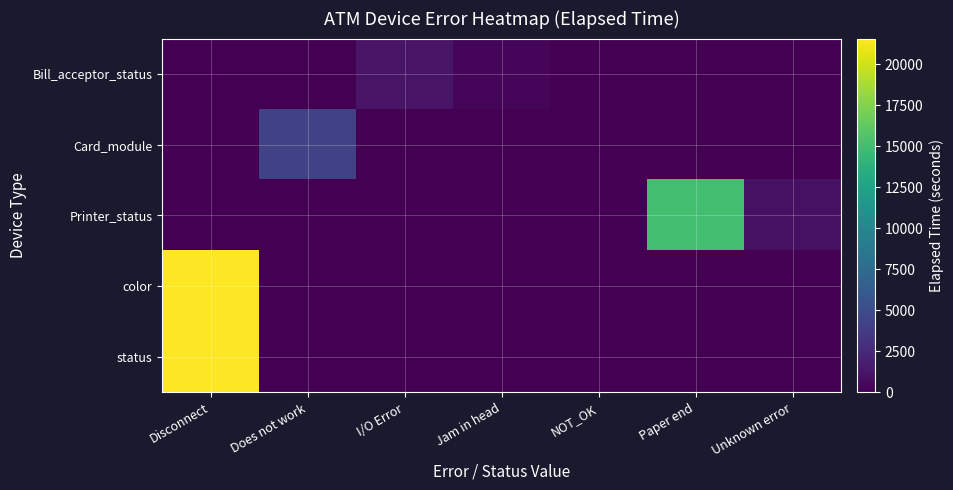

At NOT_OK, list the series in order from largest to smallest.

Bill_acceptor_status, Card_module, Printer_status, color, status